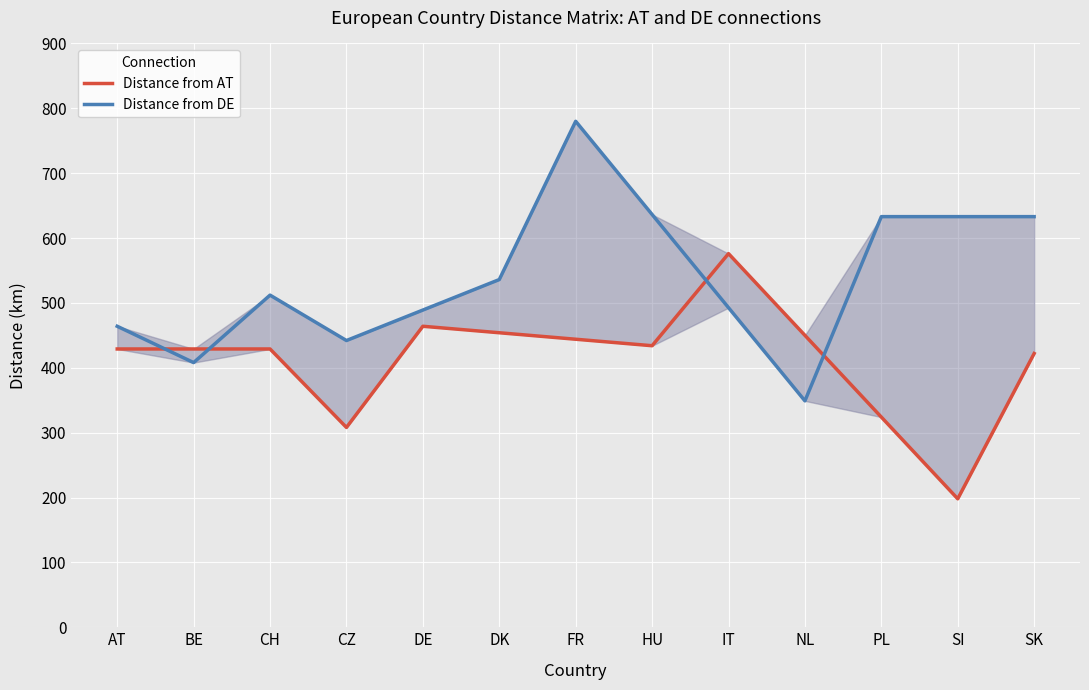

At which category is the sum across all series the highest?

FR